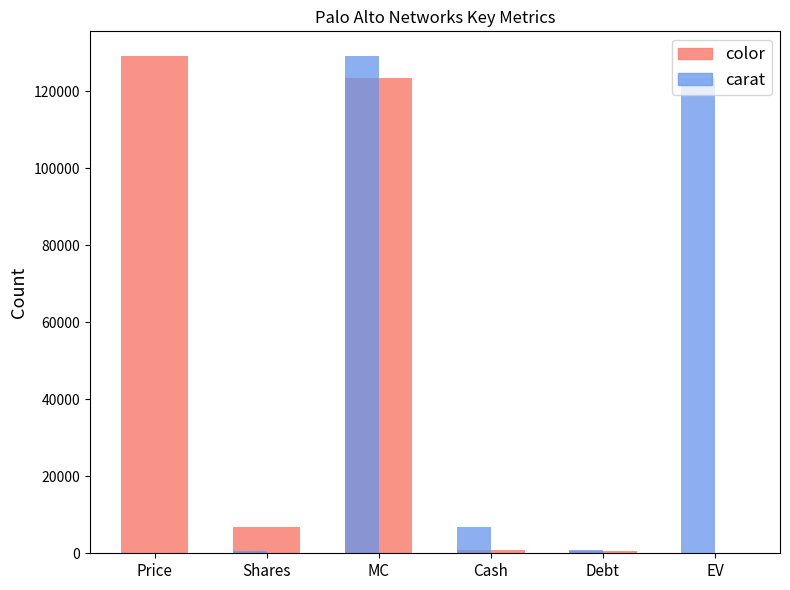

The value of color at Price is 129109.5. True or false?

True